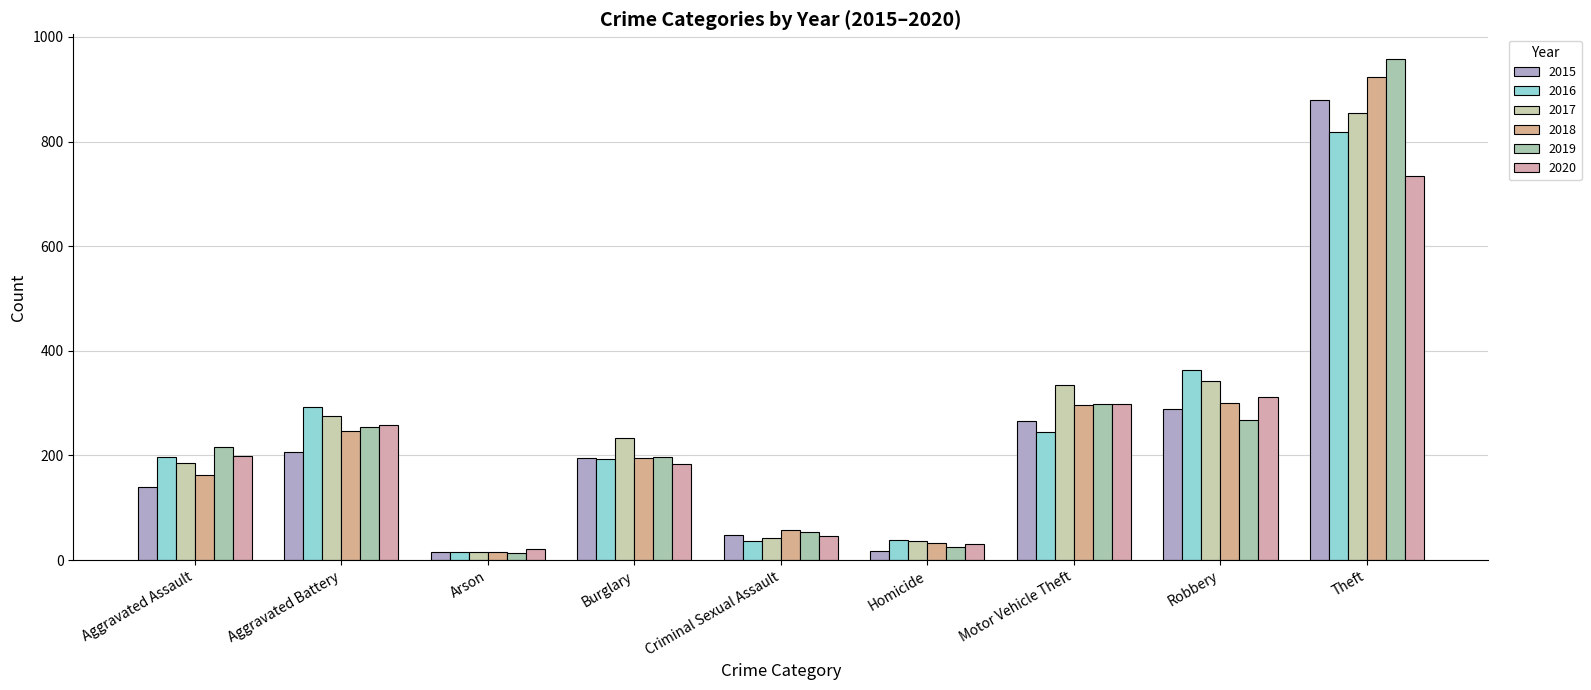

Which series has the widest spread of values?

2019